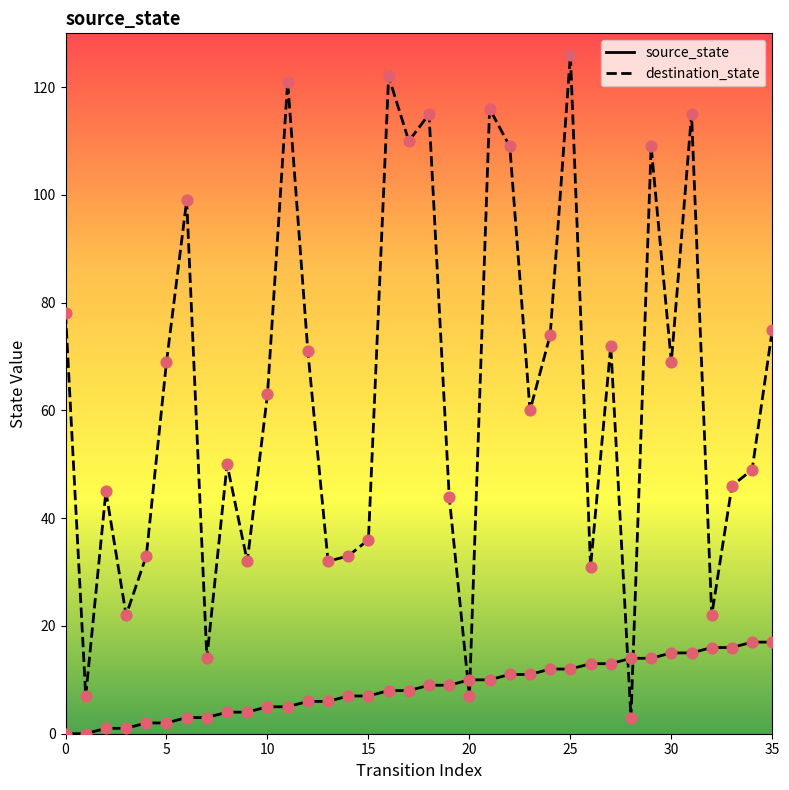

Which series has the largest total across all categories?

destination_state